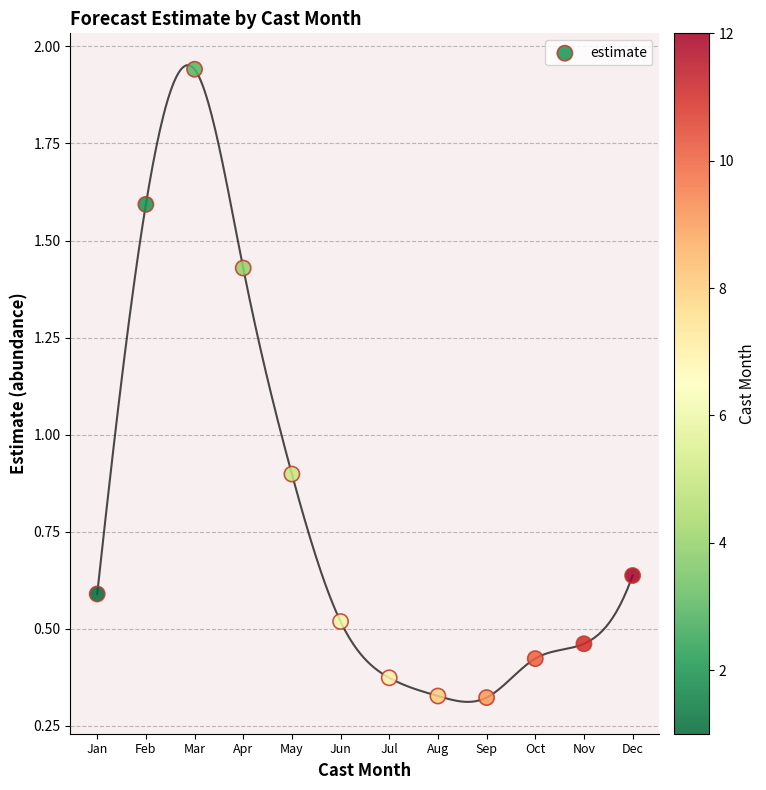

What Y value in the scatter plot is closest to 1?

0.9